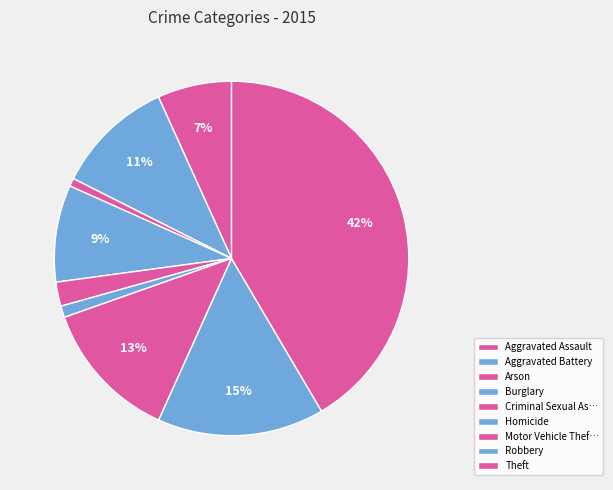

Count the number of slices in the pie.

9